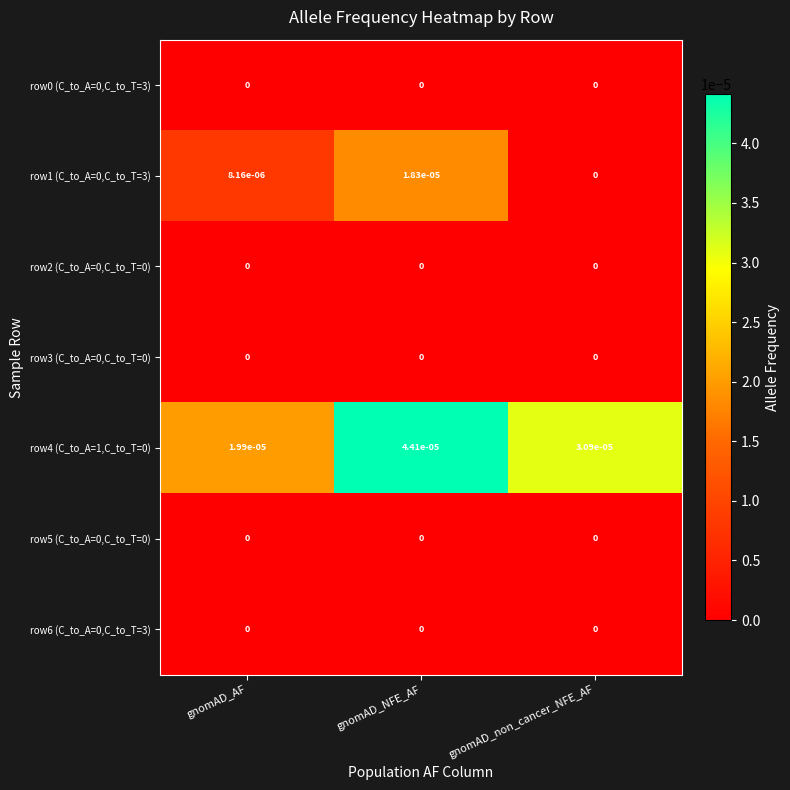

Where is row4 (C_to_A=1,C_to_T=0) nearest to the value 0?

gnomAD_AF